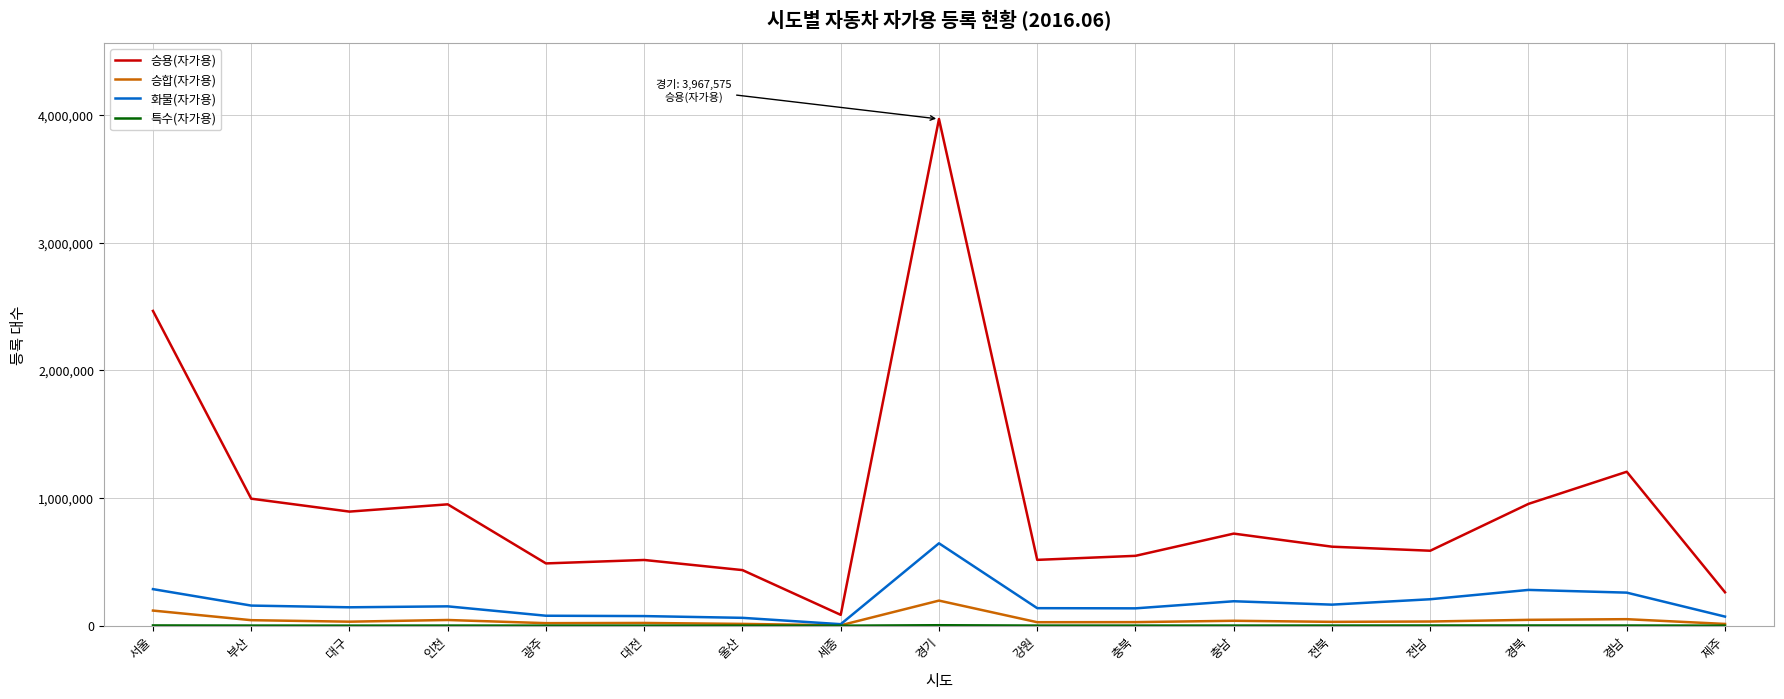

What is the difference between the highest and lowest values at 경북?

952223